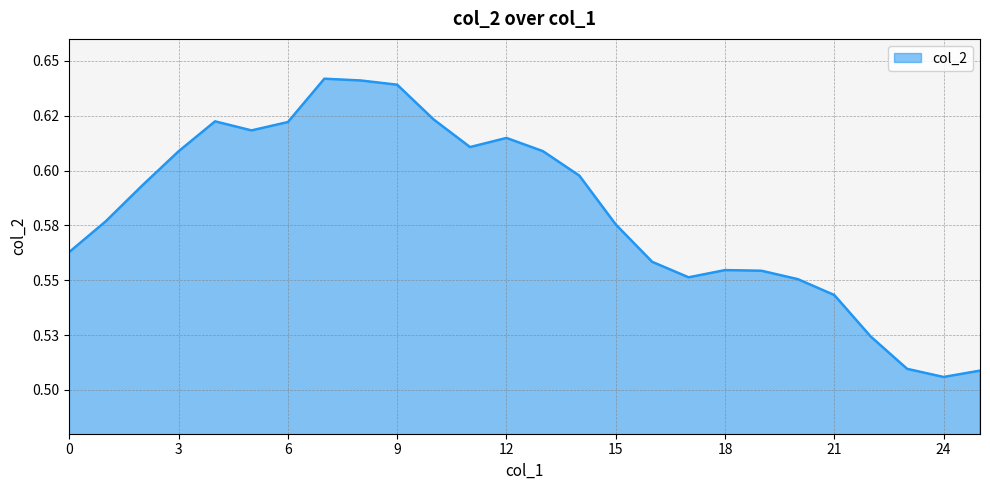

Is this an area chart (filled region under the line)?

Yes